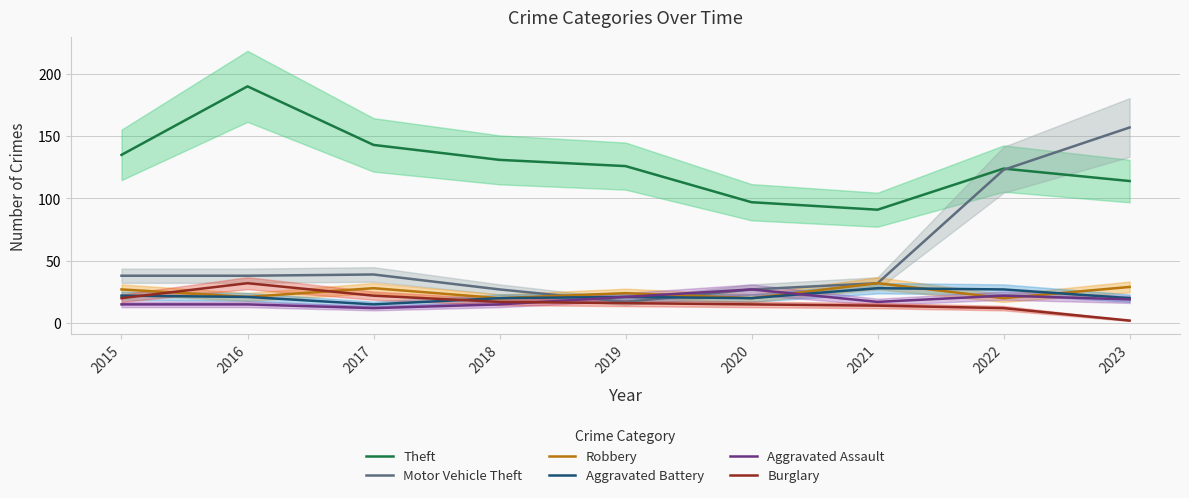

What value does the Aggravated Battery series have at 2020, to the nearest 10?

20